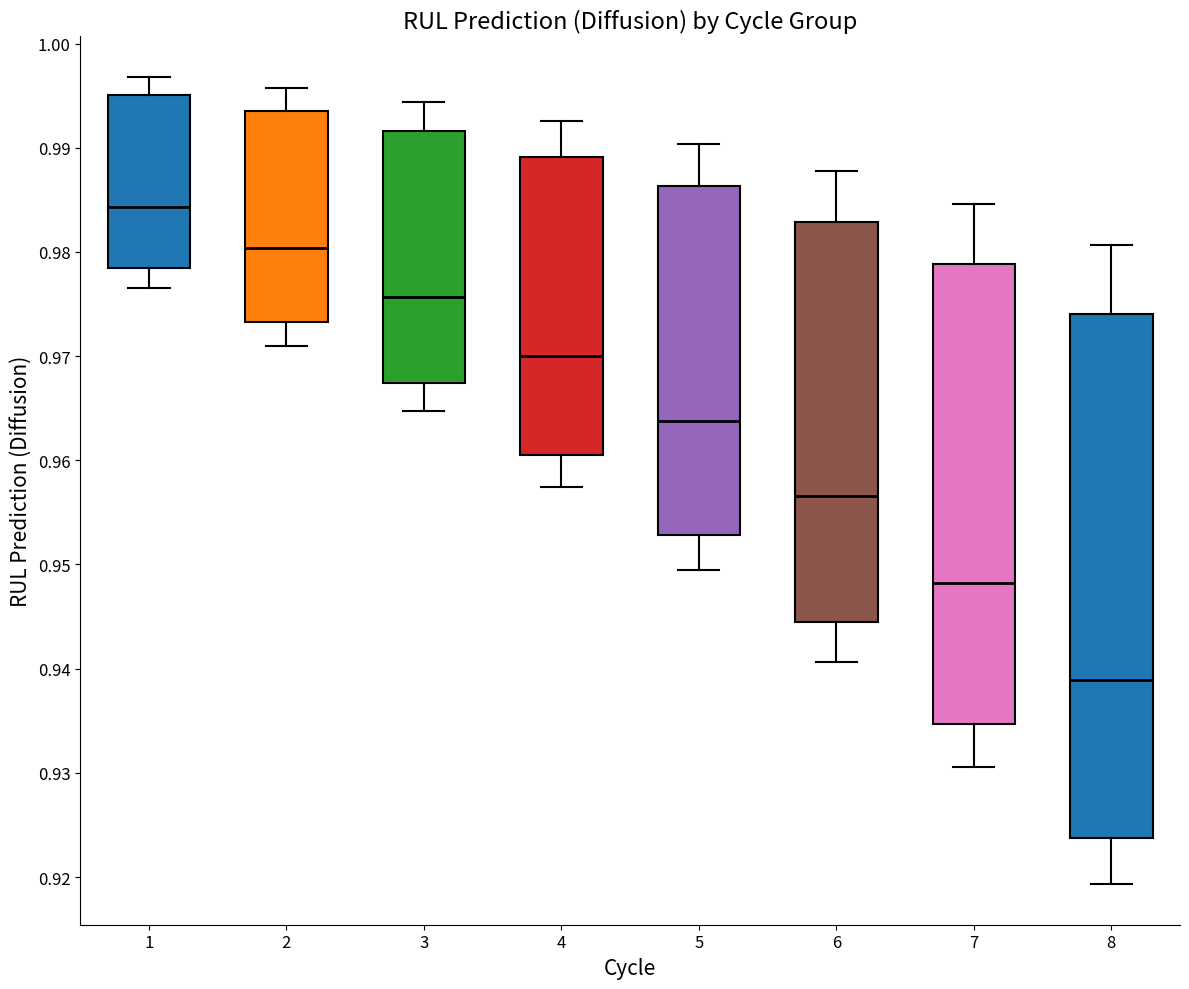

Which box's median line is the highest?

1